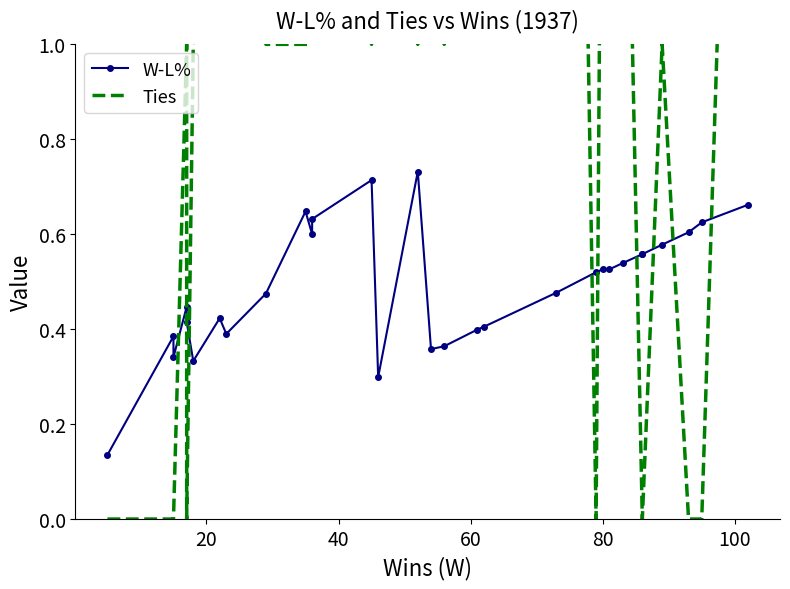

Is the value of W-L% at 12 greater than the value of Ties at 20?

Yes